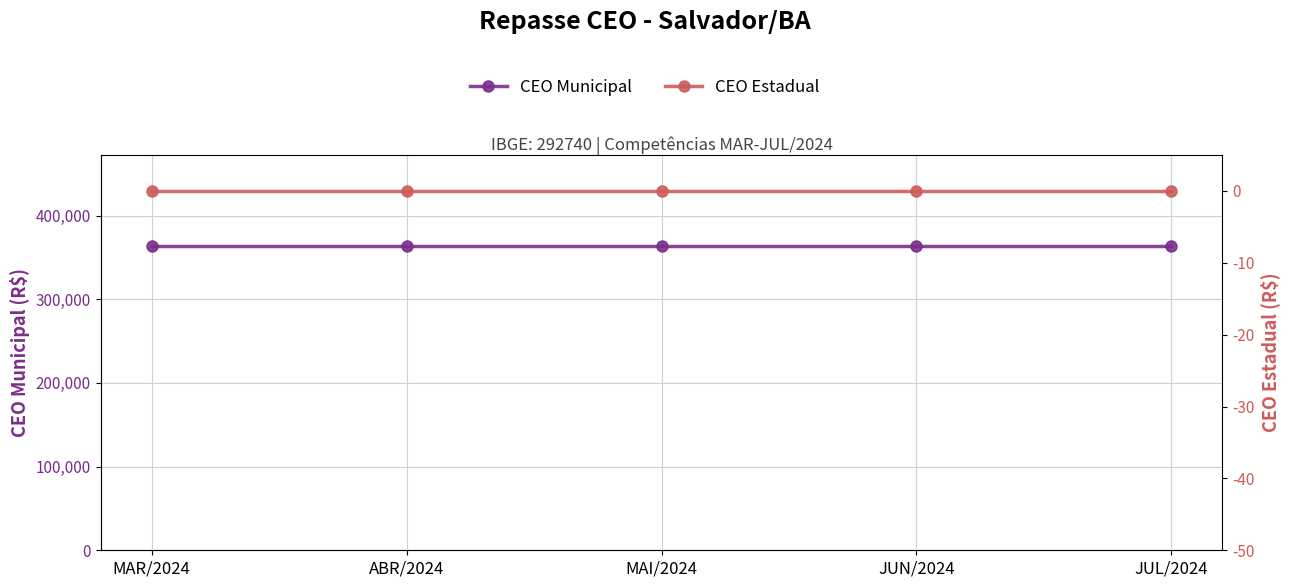

What is the difference between the highest and lowest values at MAI/2024?

363295.0